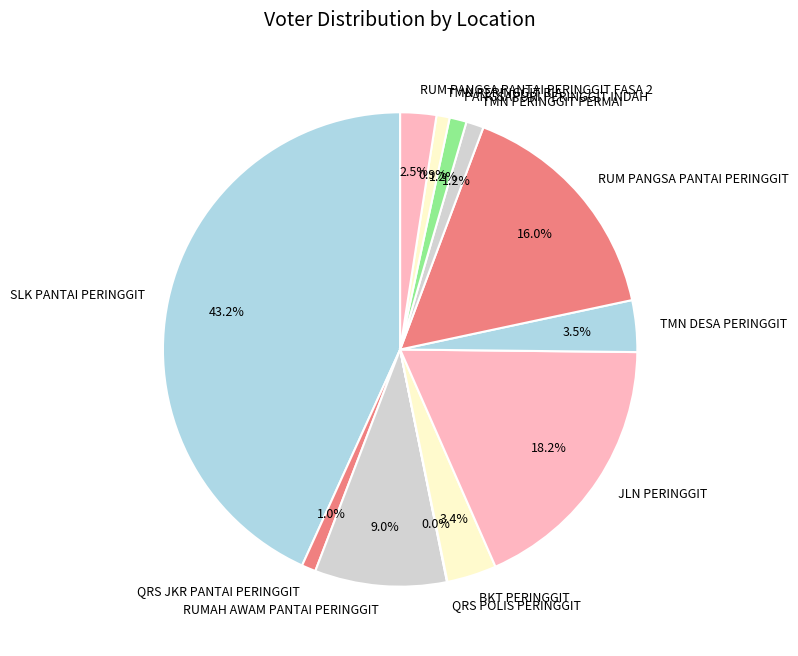

Is there any slice that represents more than half of the pie?

No